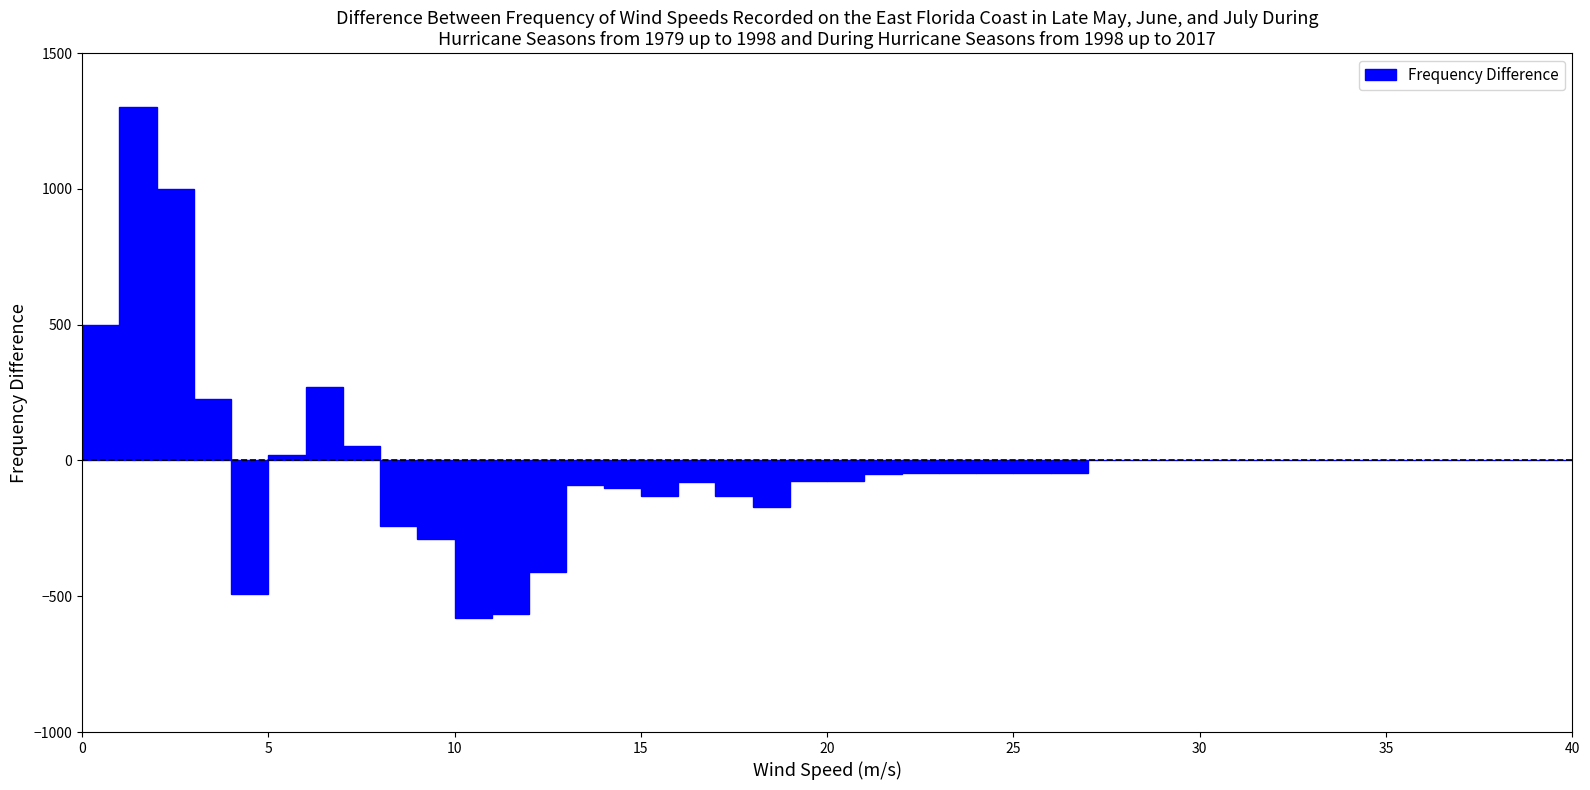

Read against the x-axis, roughly where is the centre of the tallest bar?

1.5